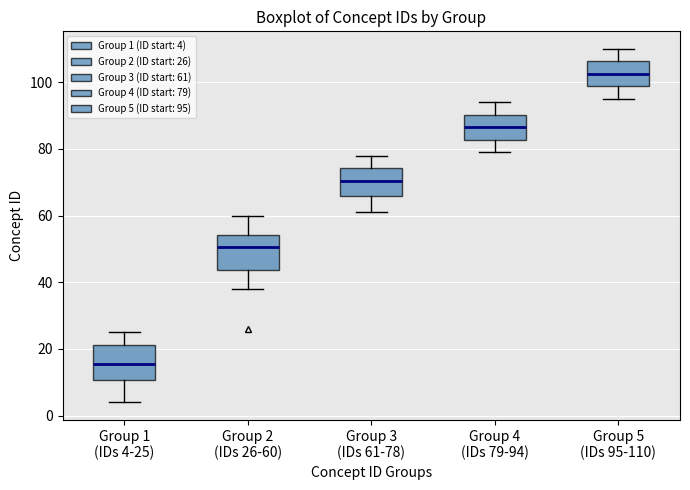

Which box has the lowest median line?

Group 1 (IDs 4-25)